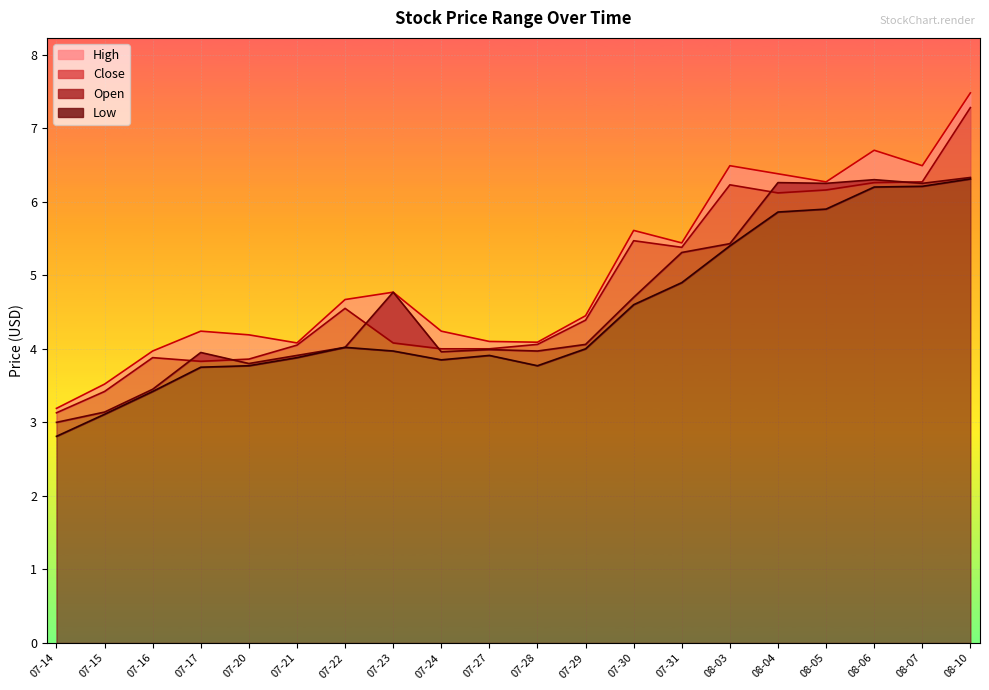

Is it true that Close equals 10.2 at 08-10?

False